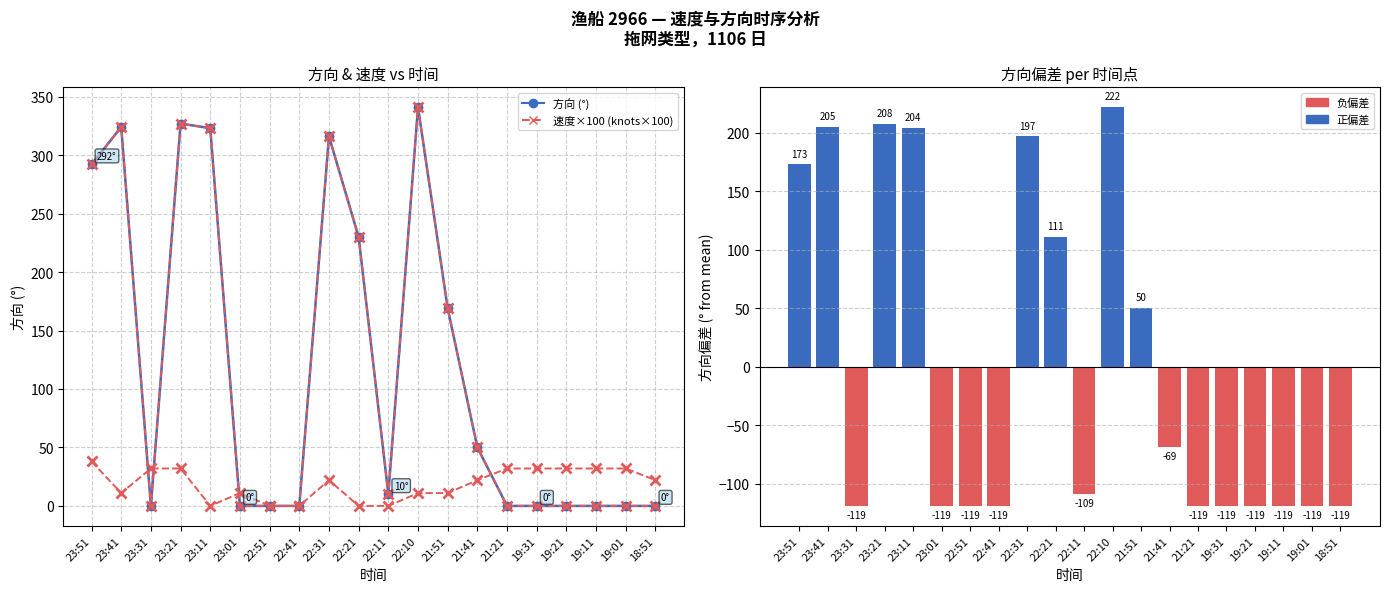

What is the difference between the maximum and minimum values in the 方向 series?

341.0